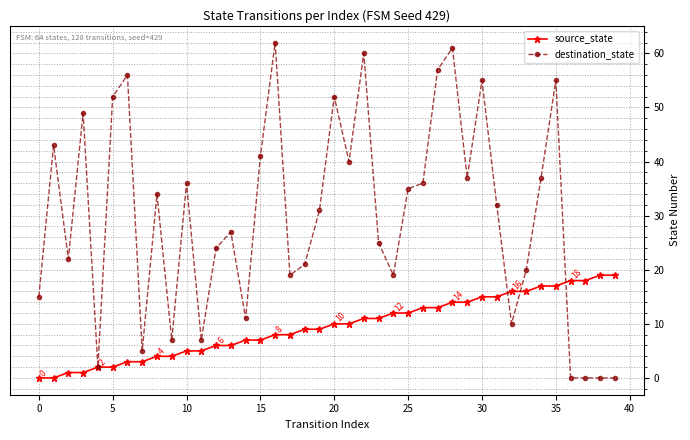

Which series has the largest range (max minus min)?

destination_state